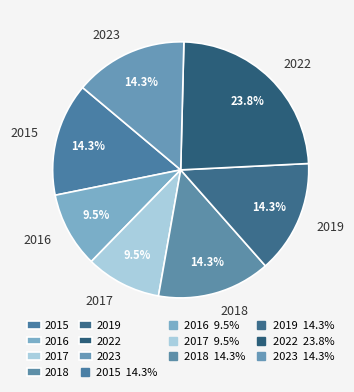

Which slice is the largest?

2022